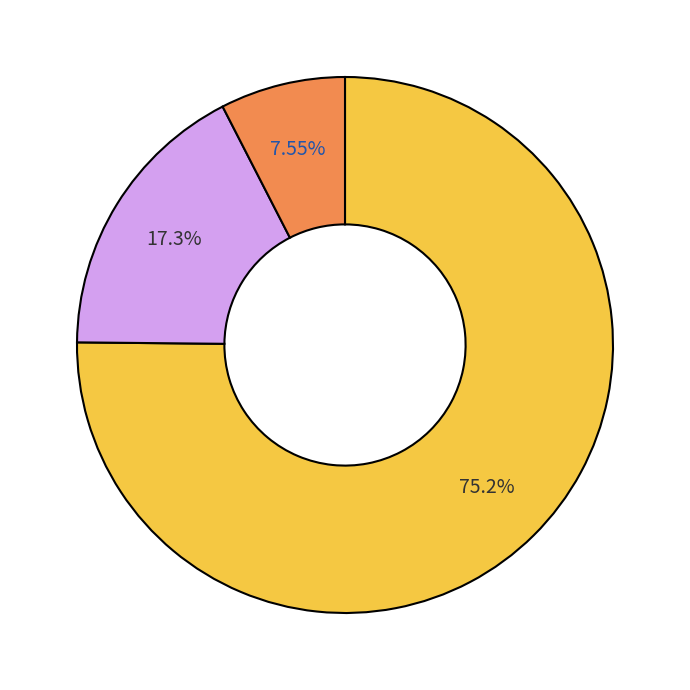

Is there any slice that represents more than half of the pie?

Yes